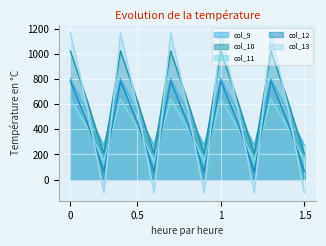

What is the total value across all series at 1?

4419.7